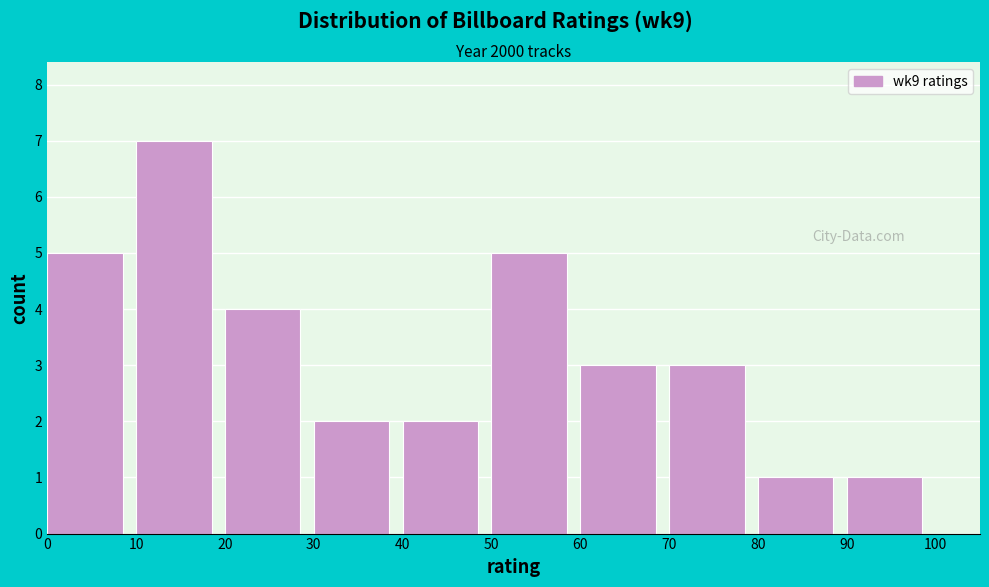

How tall is the bar that spans 80 to 90 on the x-axis? The values are not printed on the chart, so give them approximately, as read against the axis.

1